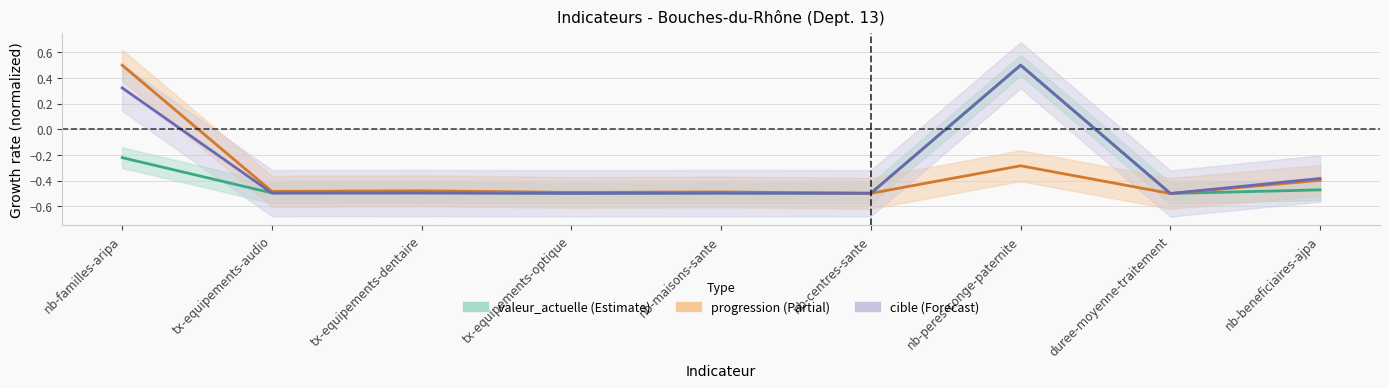

Which category has the highest value in the progression series?

nb-familles-aripa